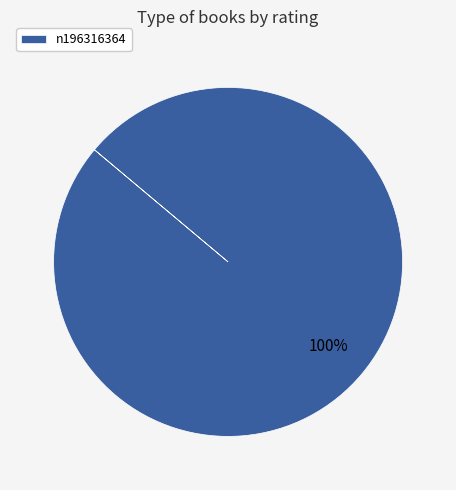

Is there a majority slice in this chart?

Yes